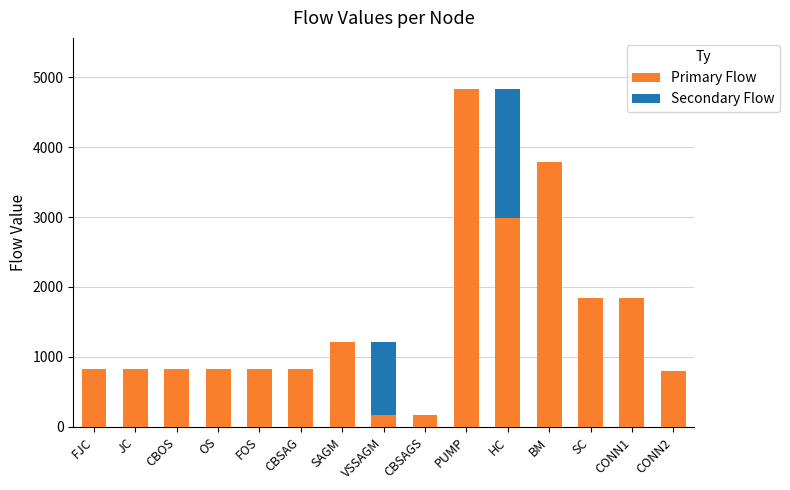

What is the total value across all series at CBOS?

829.7